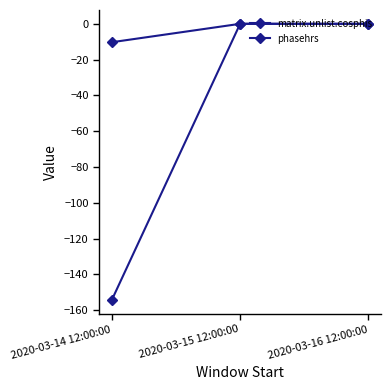

How many categories are shown in the chart?

3